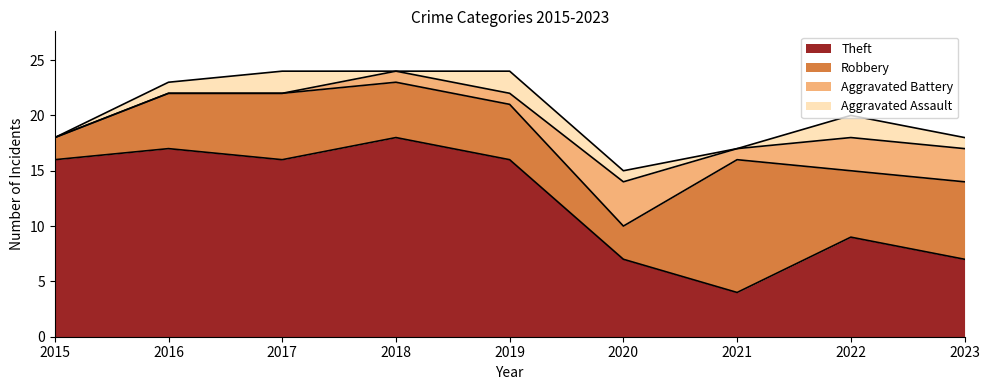

Does the chart have visible grid lines?

No